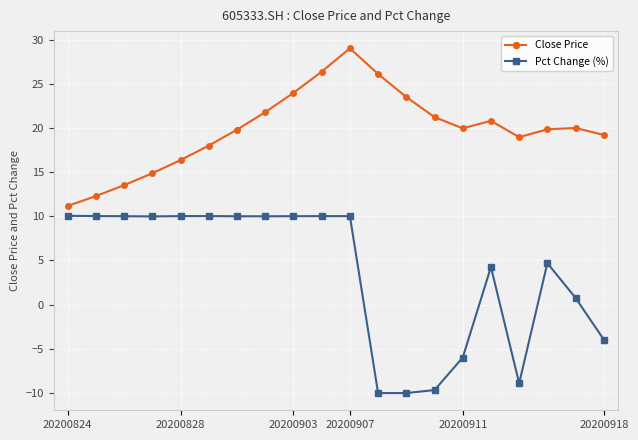

What is the value of the Close Price point at the 10th from the left?

26.4